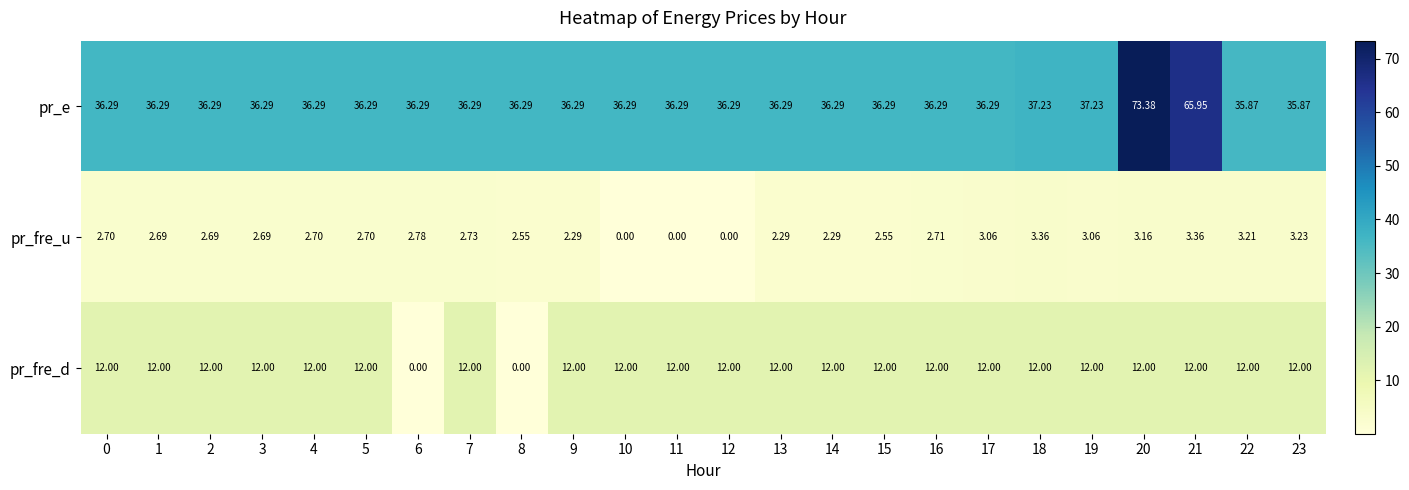

Which series has the largest range (max minus min)?

pr_e